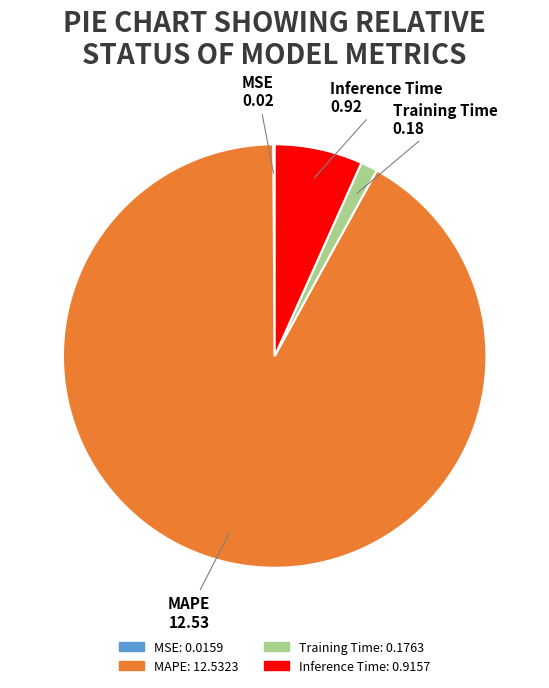

Combined, do MAPE and Inference Time account for over 50%?

Yes